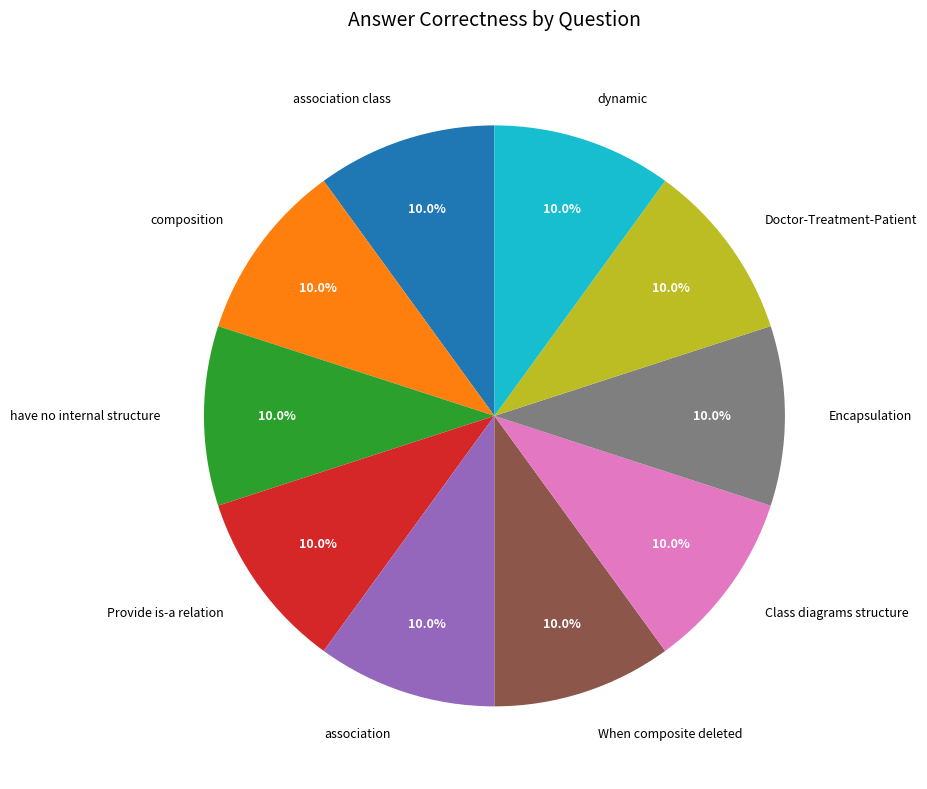

To the nearest percent, what portion does composition represent?

10%